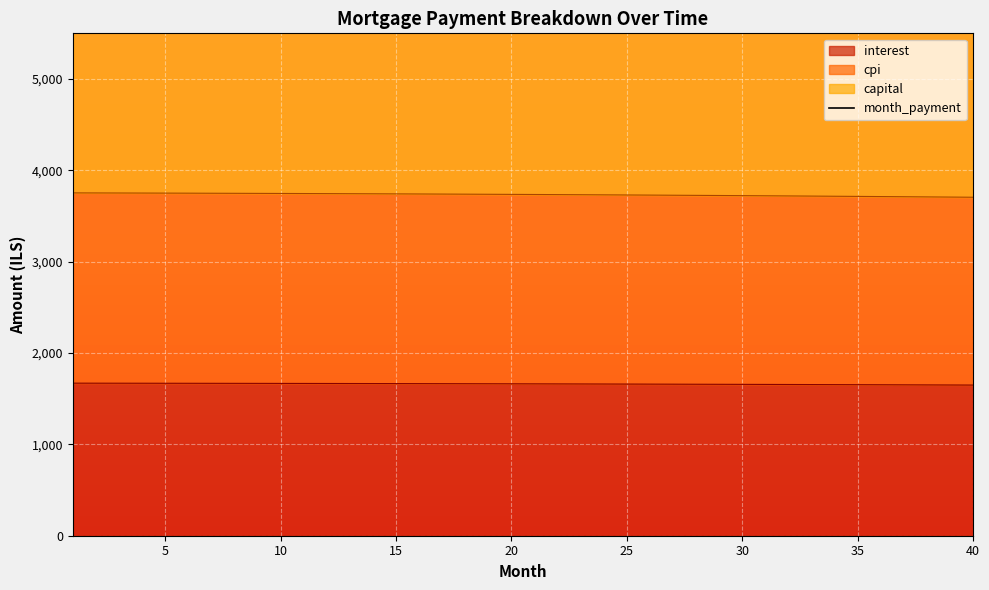

What is the highest value of the interest series?

1670.1